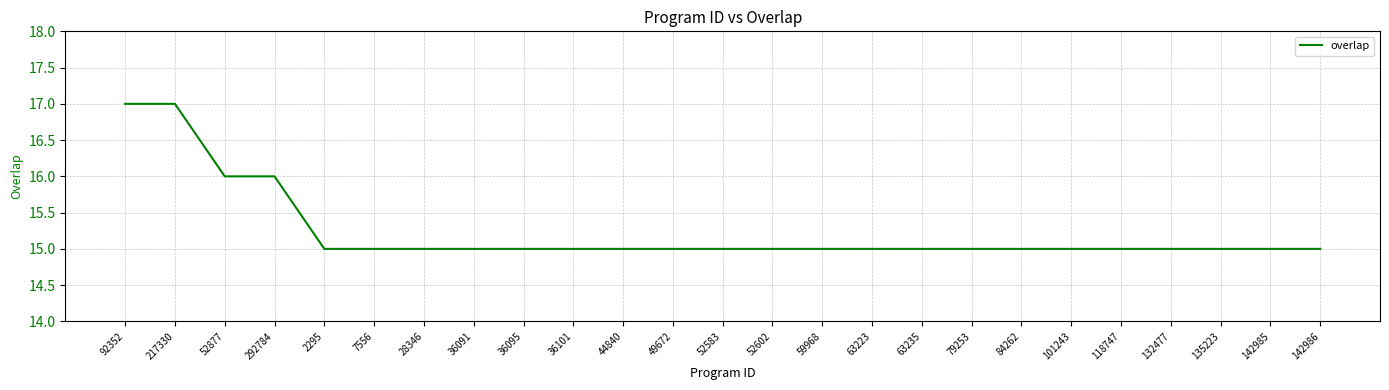

What value does the data have at 44840?

15